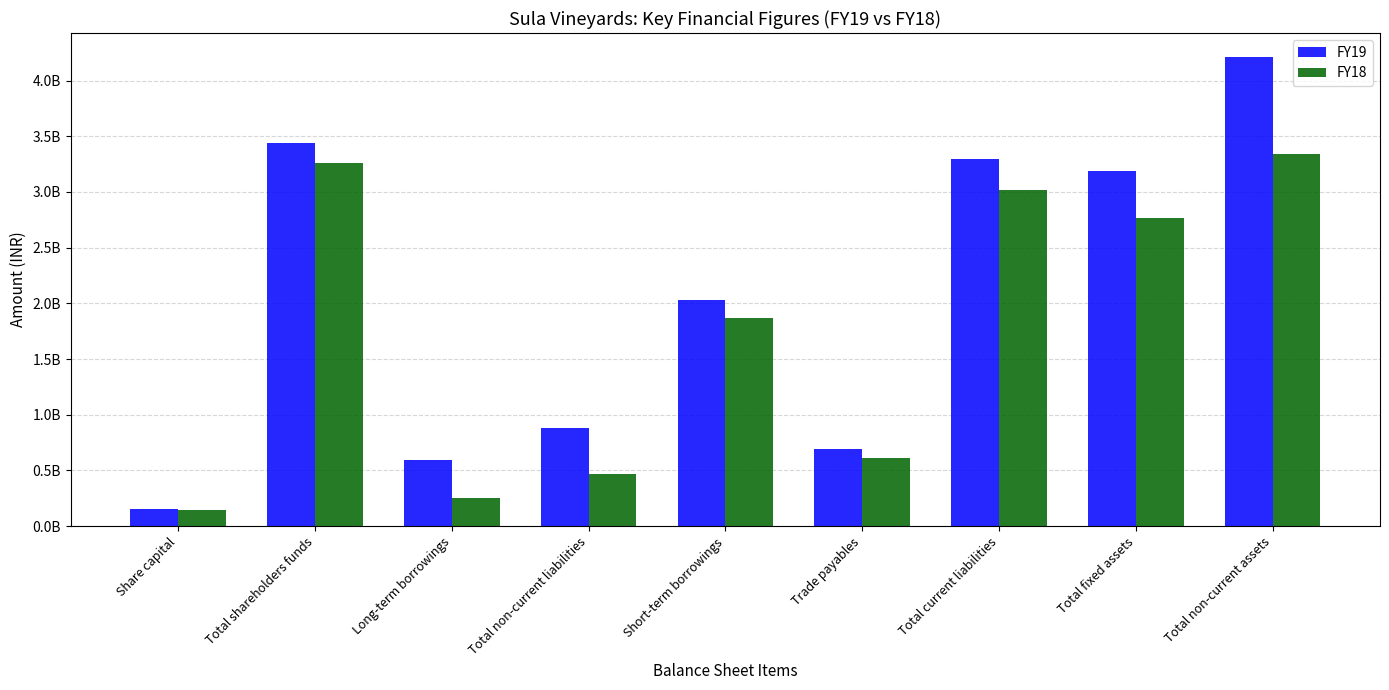

What is the average value of the FY19 series?

2053490889